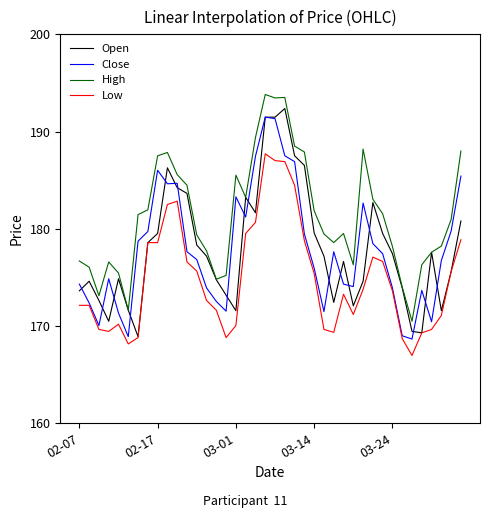

True or false: Close and High cross at least once.

False